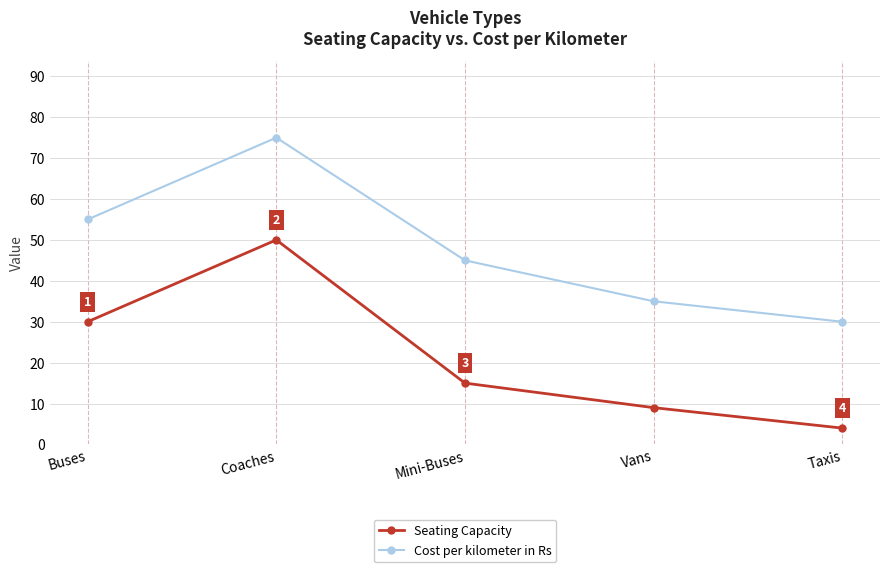

How many lines are shown in the chart?

2